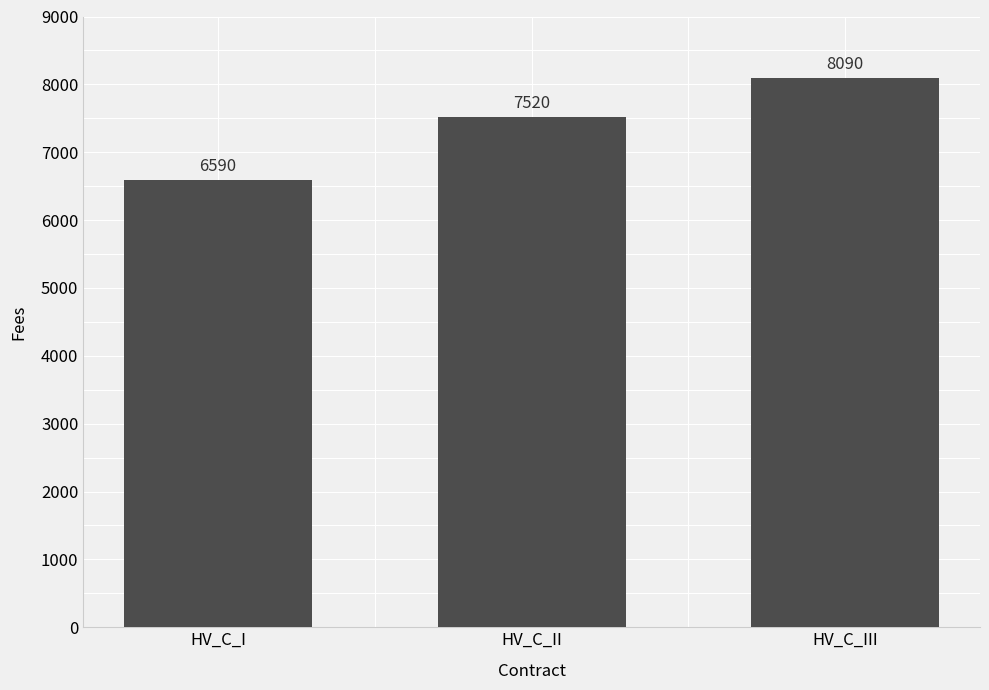

Rank the categories by value from highest to lowest.

HV_C_III, HV_C_II, HV_C_I